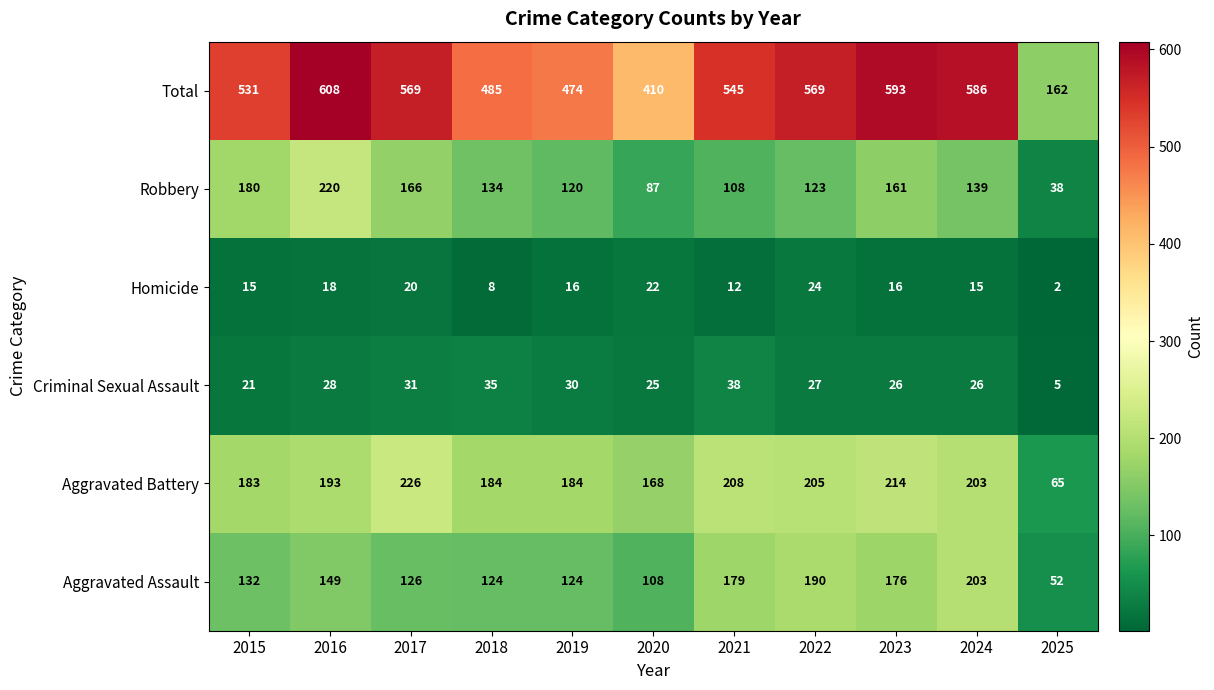

Which category has the lowest value in the Aggravated Assault series?

2025